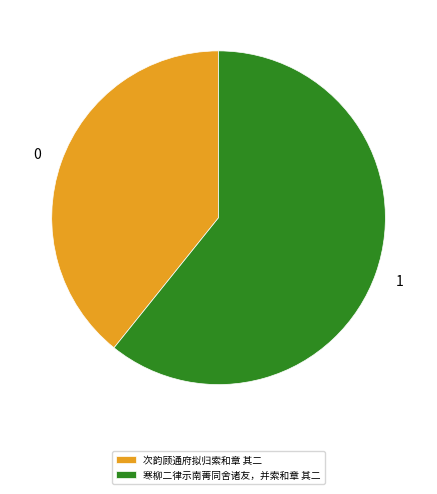

Rank the categories by value from lowest to highest.

次韵顾通府拟归索和章 其二, 寒柳二律示南菁同舍诸友，并索和章 其二